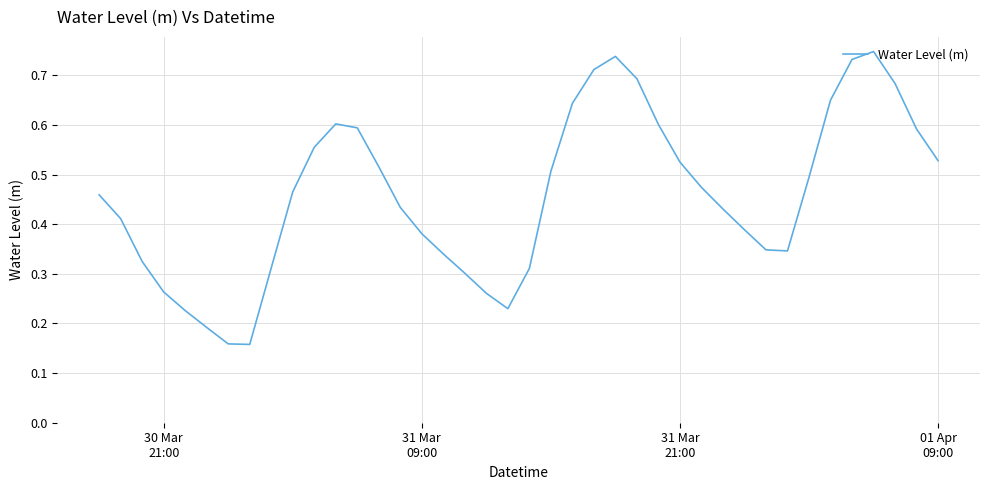

Does the chart display data point markers on the line(s)?

No